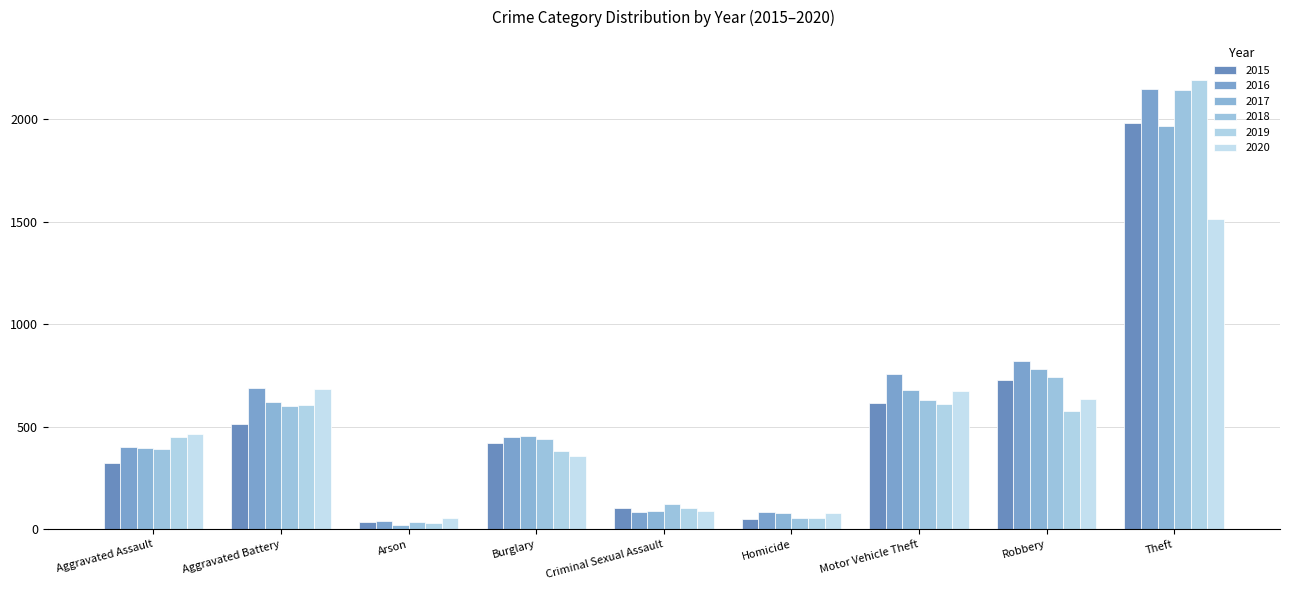

Which series changed the most between Aggravated Battery and Criminal Sexual Assault?

2016